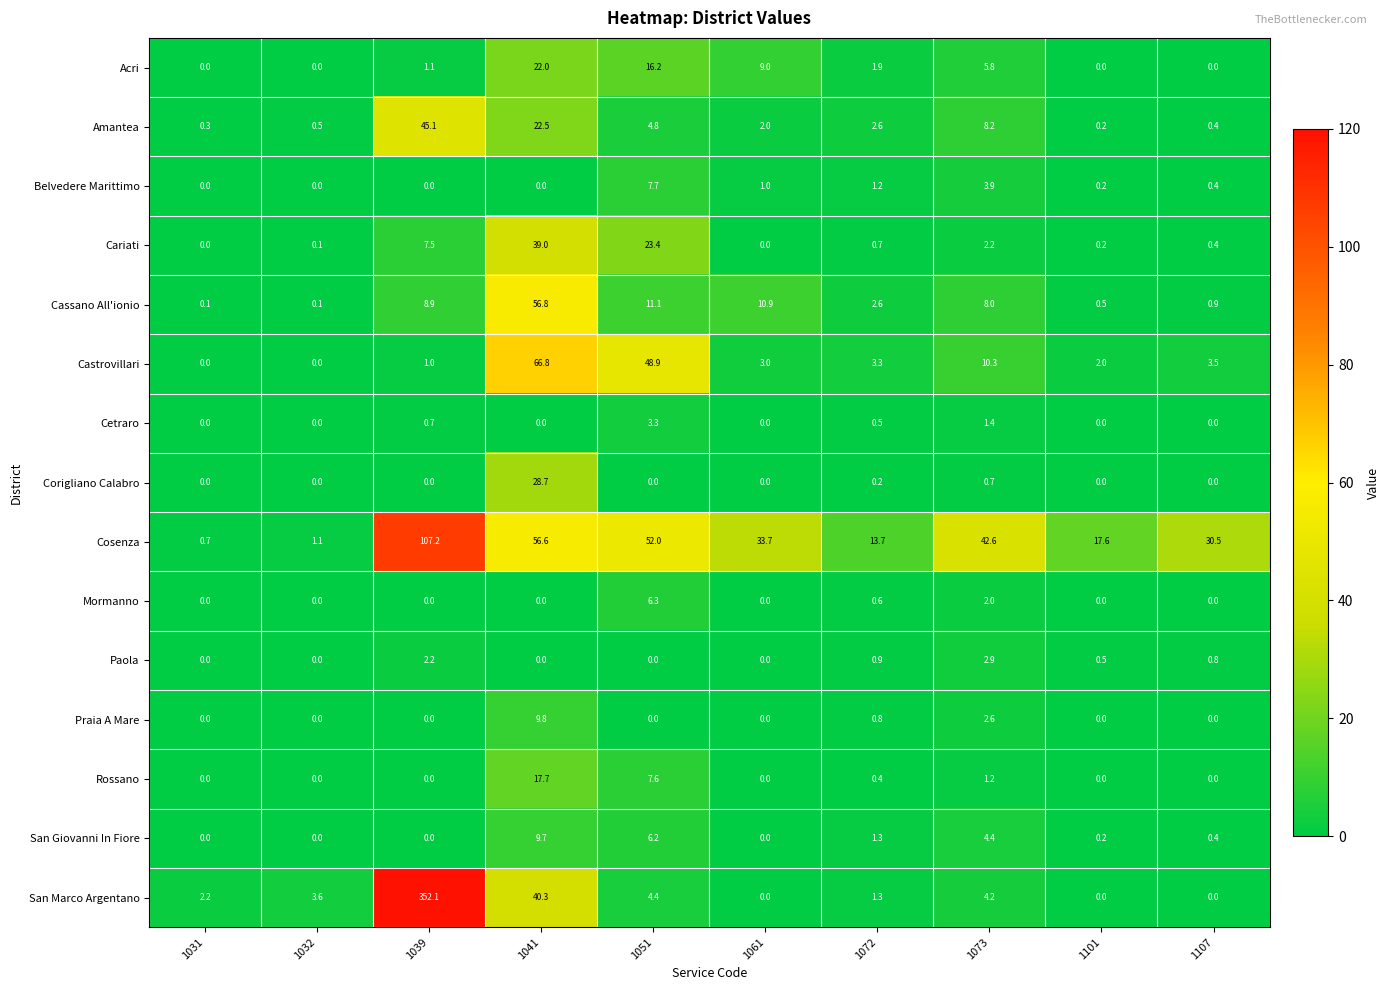

What is the maximum value for Rossano?

17.7